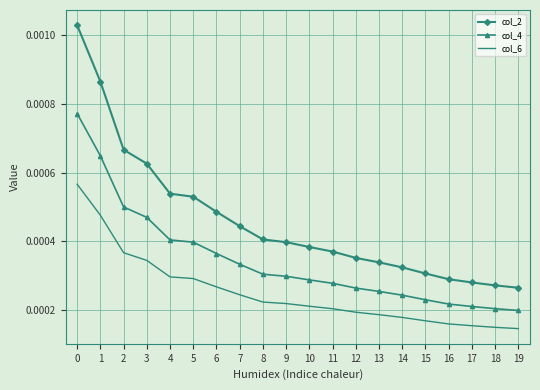

Is the value of col_4 at 7 greater than the value of col_6 at 6?

Yes